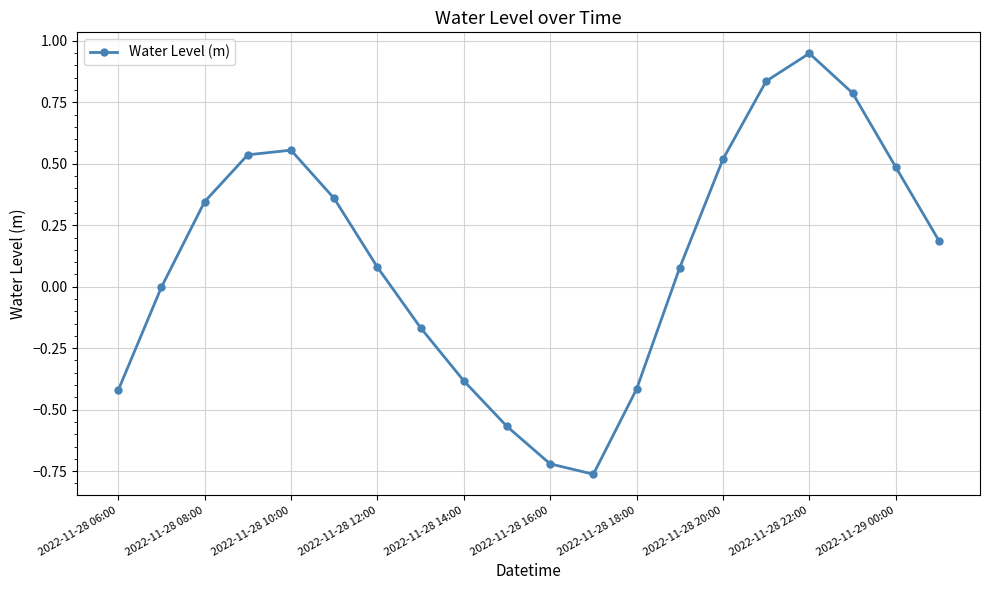

True or false: there are more than 2 points higher than both neighbors.

False